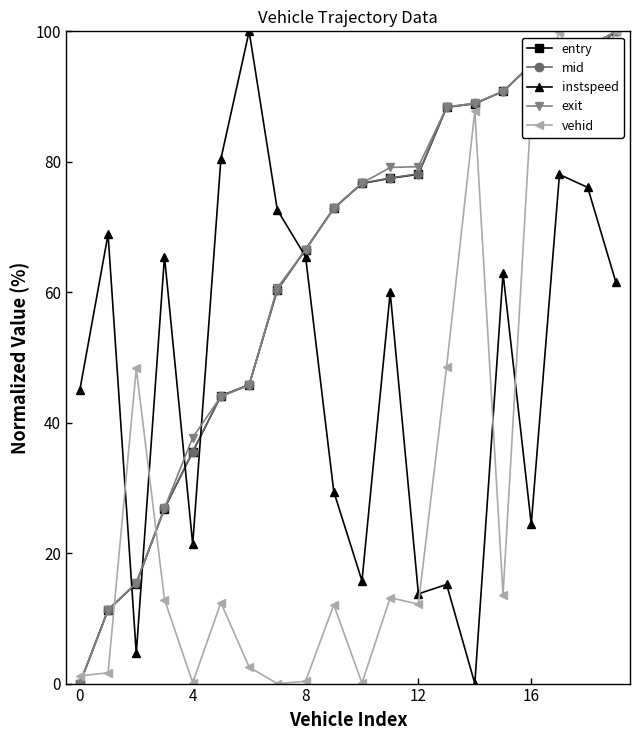

How many lines are shown in the chart?

5